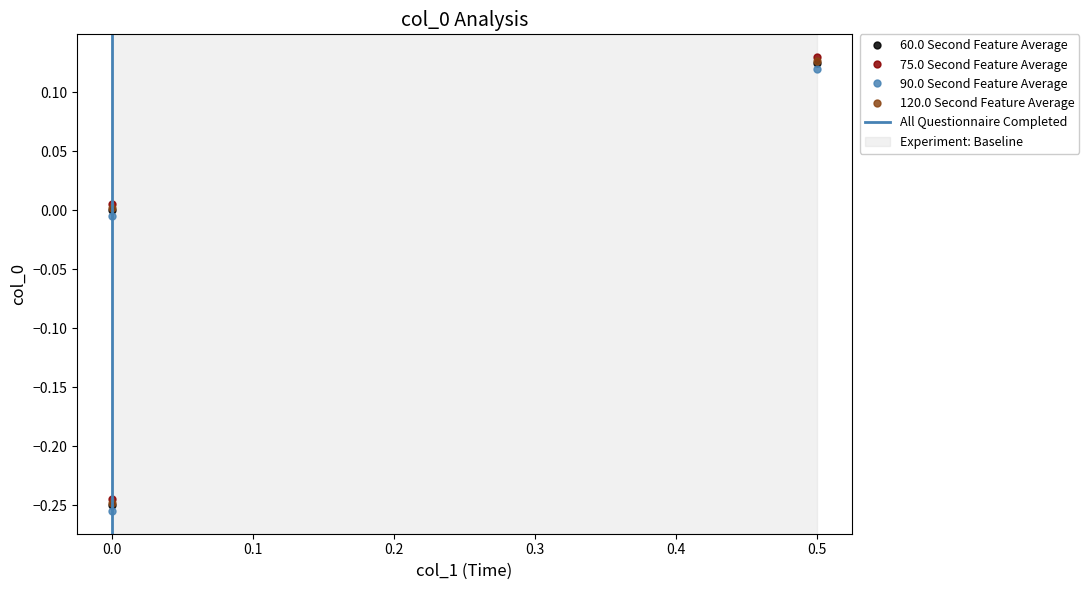

The value at 0.0 is -0.1. True or false?

False